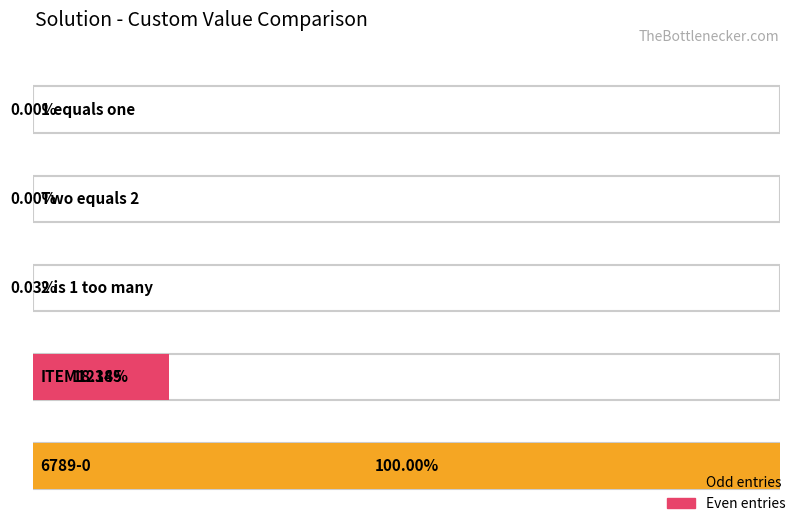

Is it true that the value at 1 is 2?

False